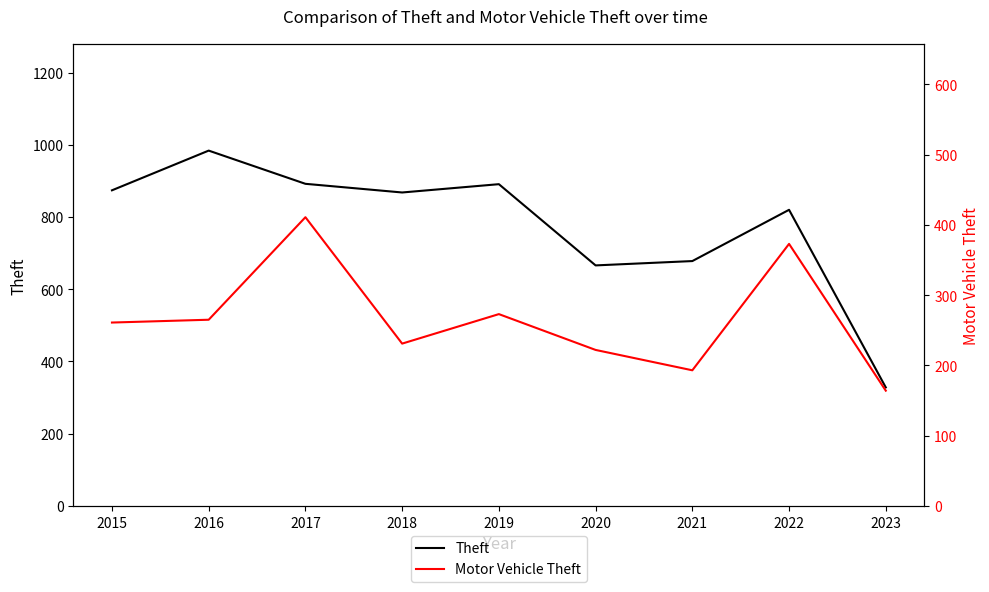

What is the value of the Theft point at the 6th from the left?

666